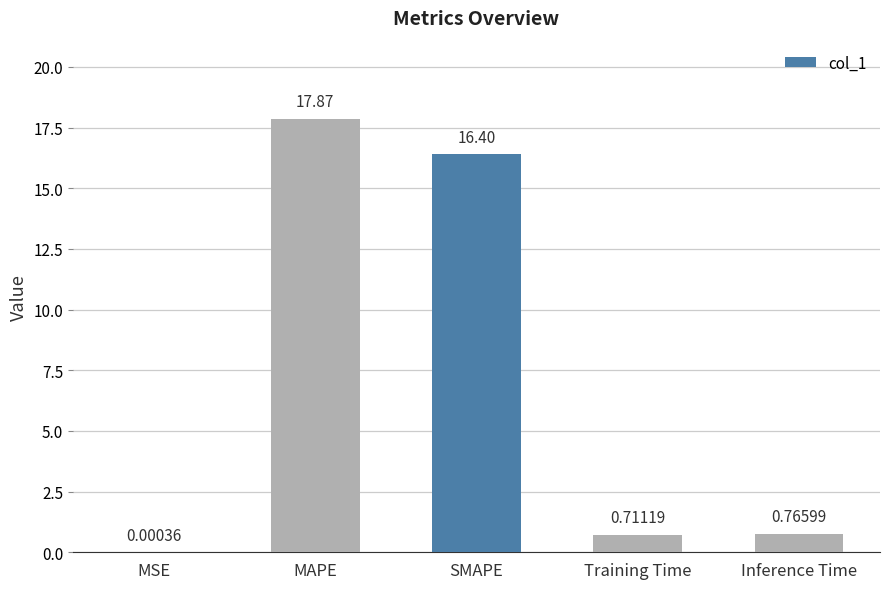

What is the maximum value shown in the chart?

17.9